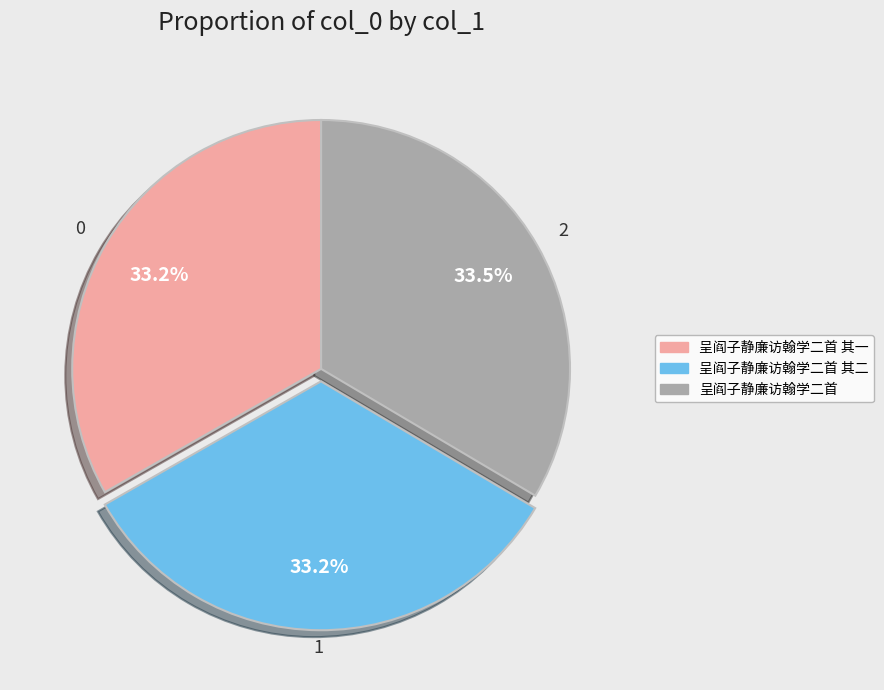

To the nearest percent, what is the average slice percentage?

33%